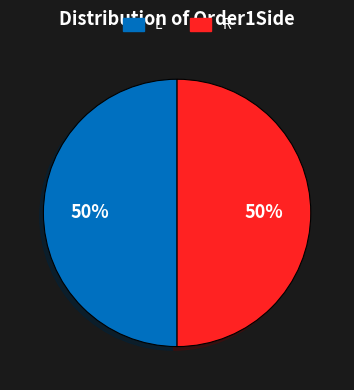

The R slice represents 37% of the pie. True or false?

False